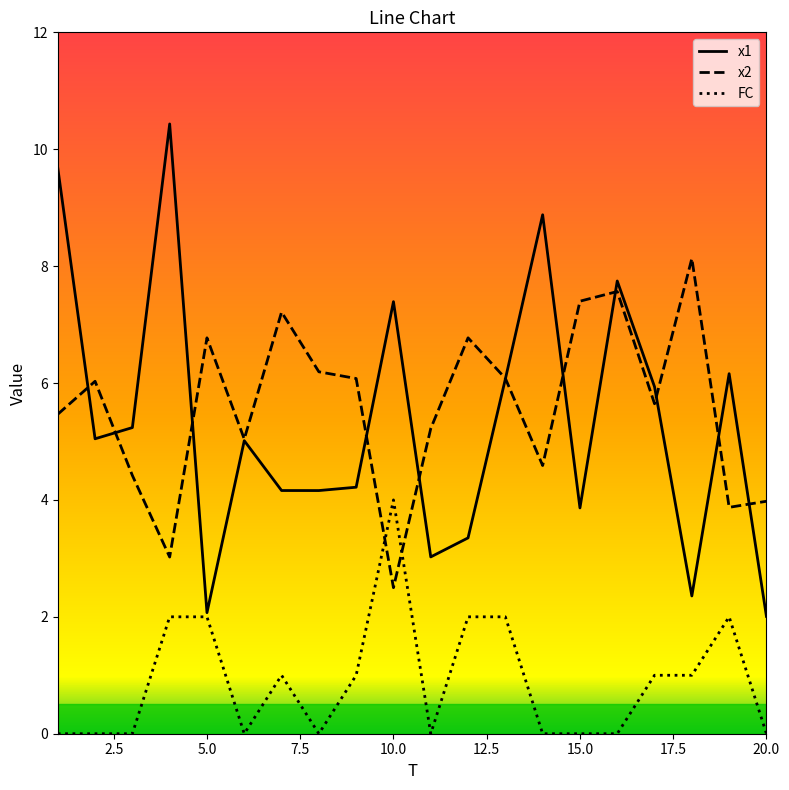

Rank the series by their maximum value, from lowest to highest.

FC, x2, x1